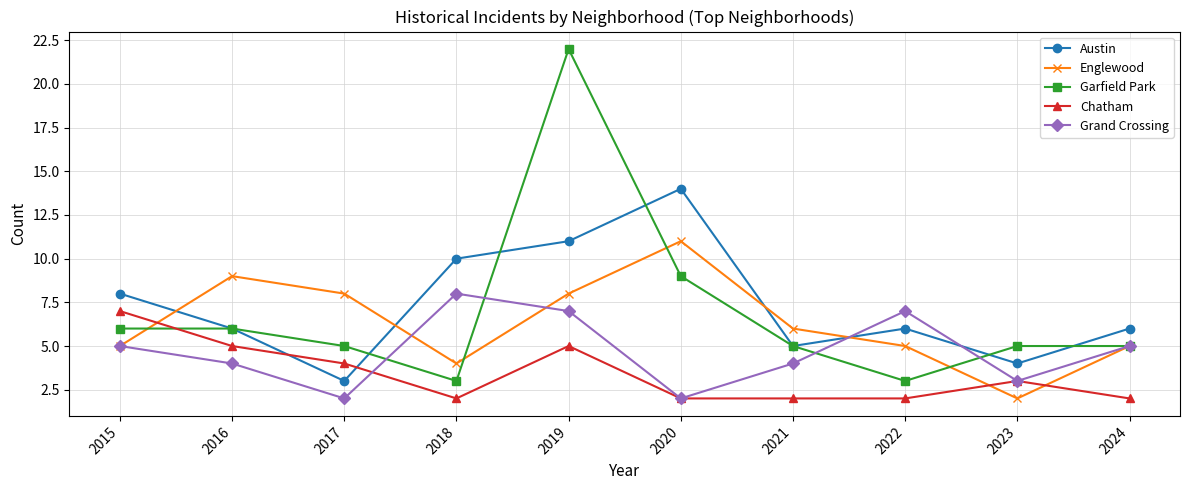

What is the difference between the maximum and minimum values in the Austin series?

11